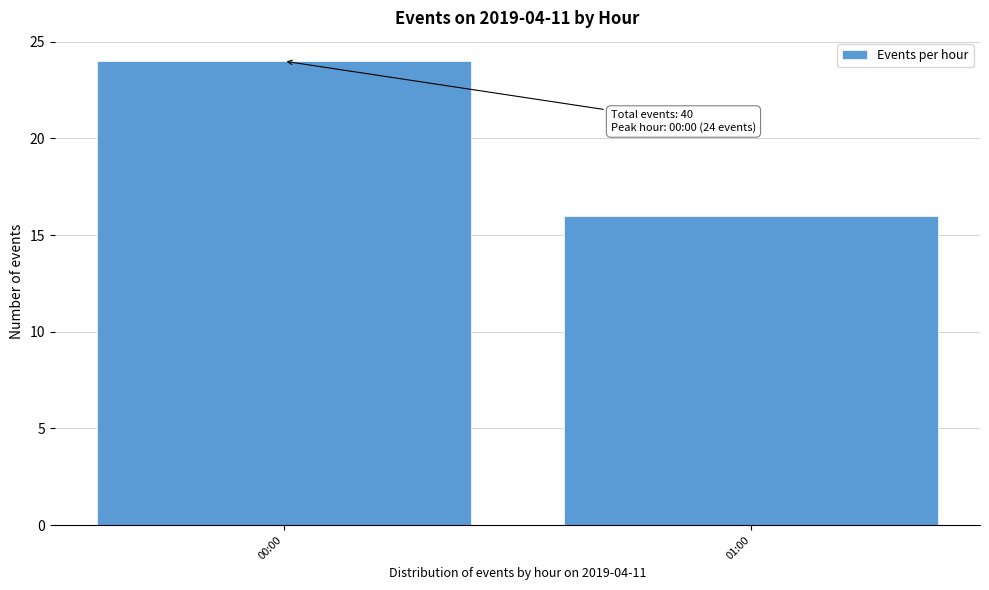

Reading left to right, extract all data points from this chart.

00:00=24	01:00=16